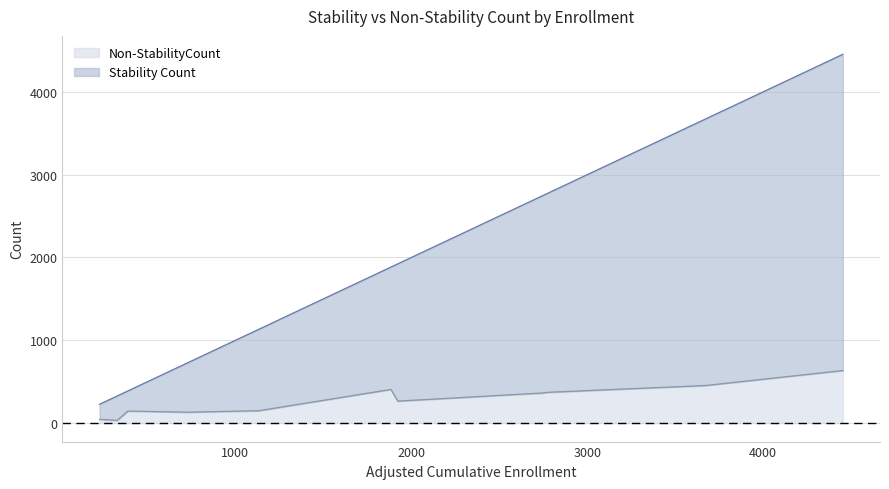

What is the minimum value shown in the chart?

34